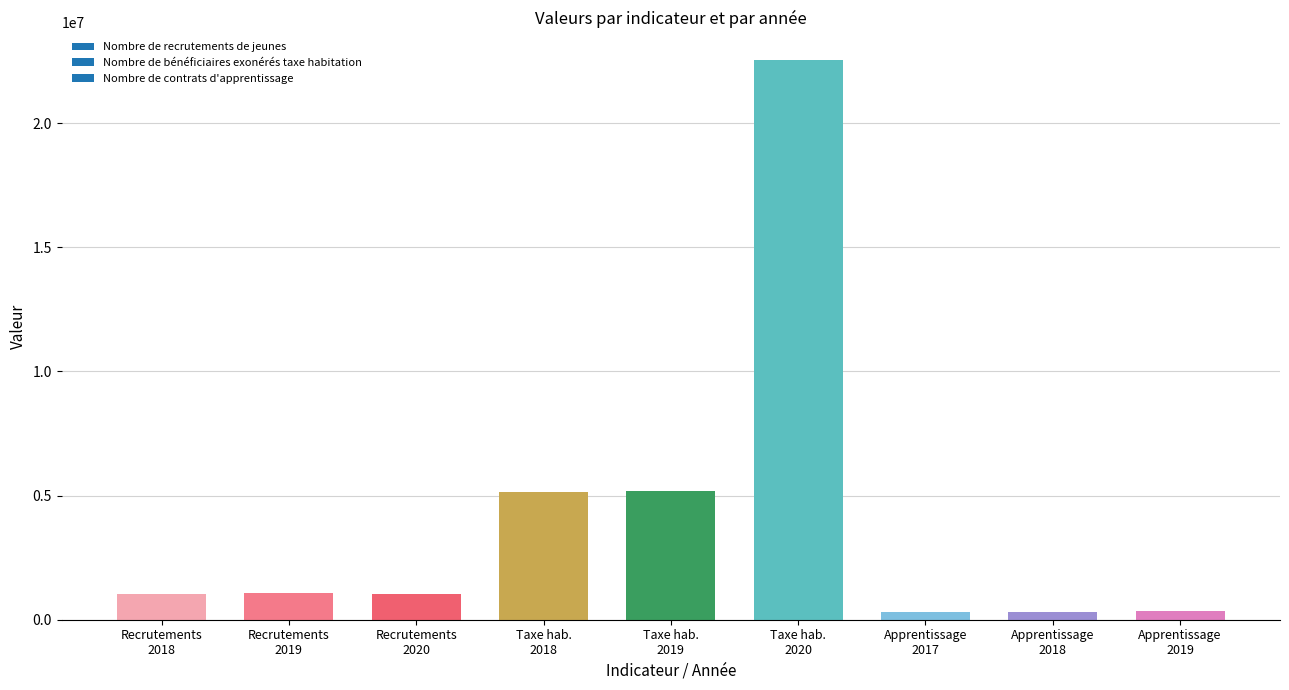

Does the chart contain any negative values?

No